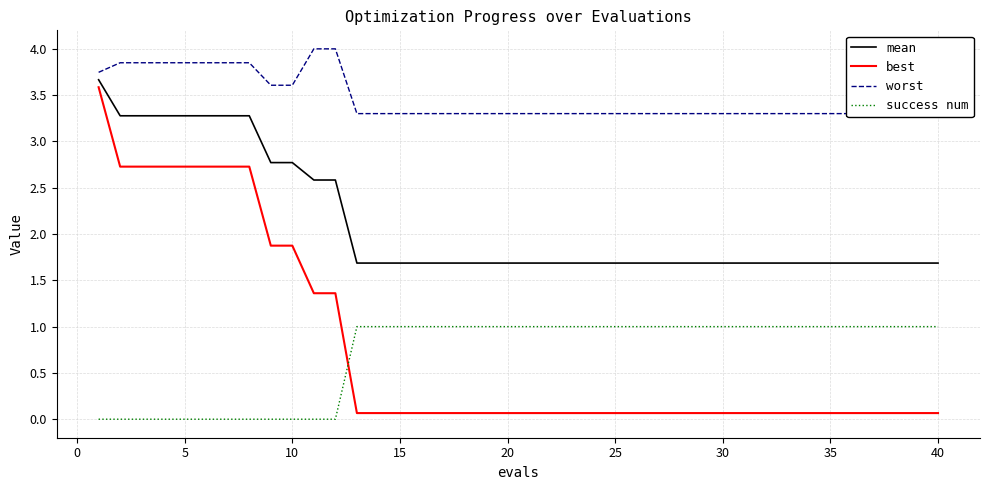

True or false: success num and mean intersect in this chart.

False